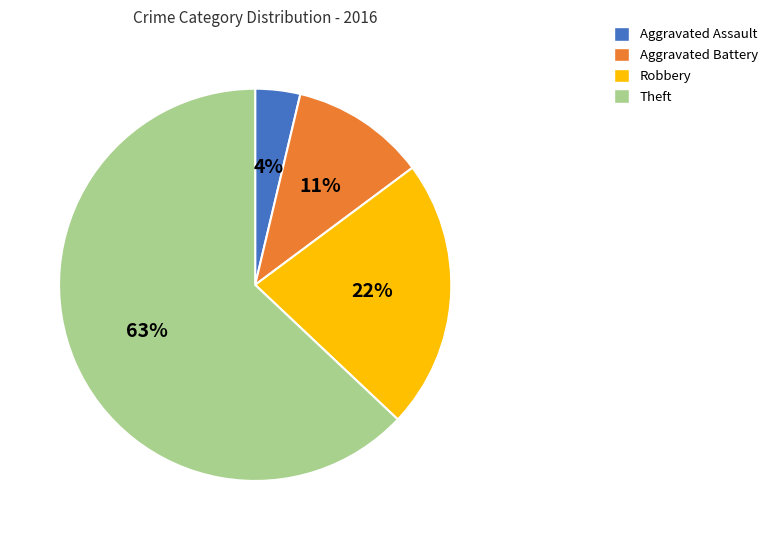

Combined, do Aggravated Assault and Aggravated Battery account for over 50%?

No